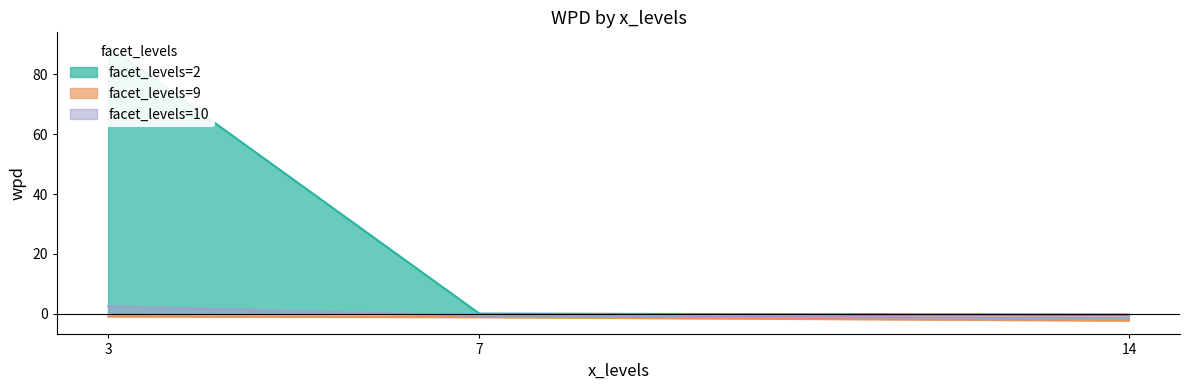

How many categories are shown in the chart?

3